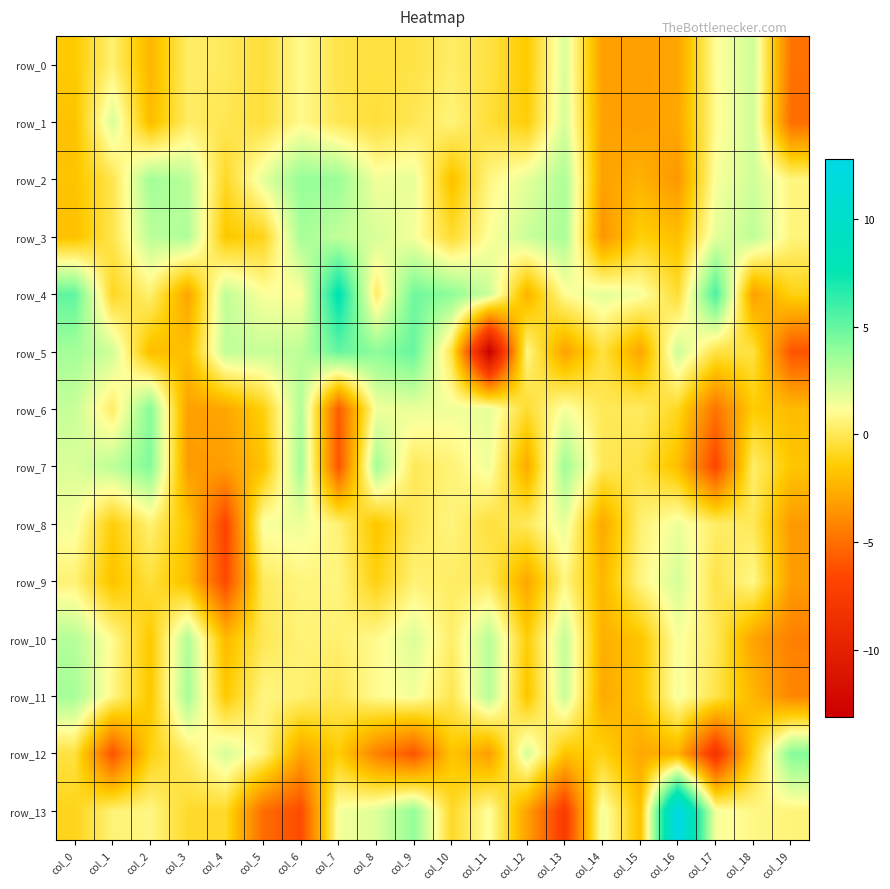

Is it true that row_3 equals -1.0 at col_4?

False